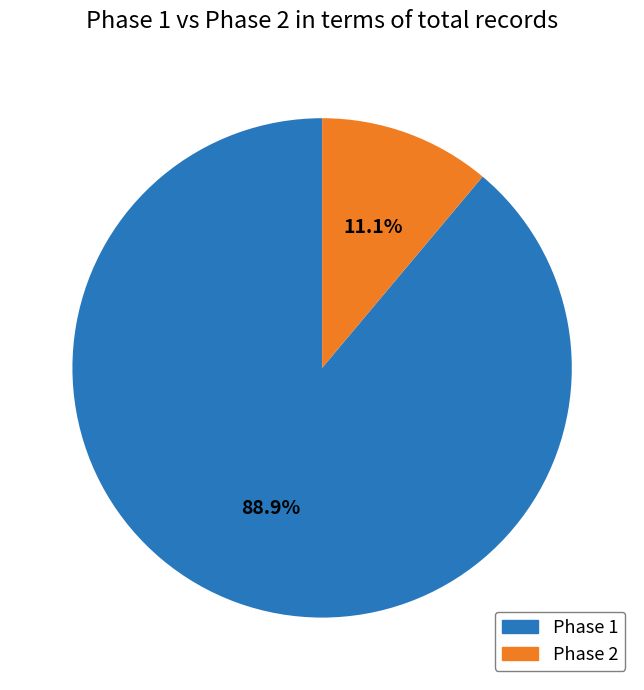

Is there any slice that represents more than half of the pie?

Yes